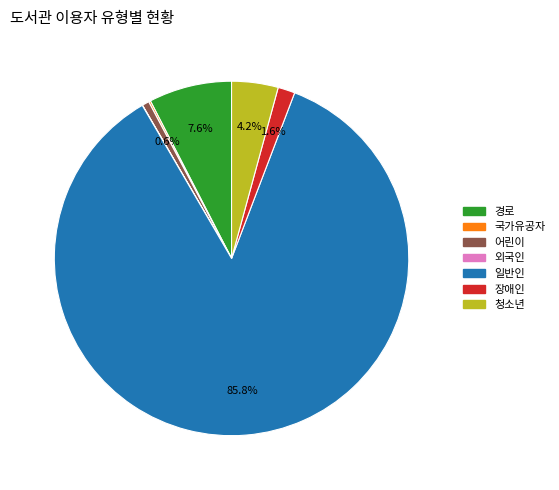

Between 어린이 and 청소년, which is larger?

청소년